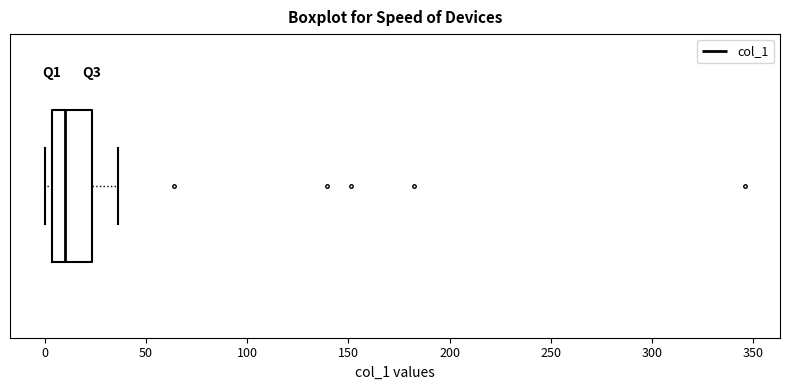

Where does the median line of the box sit on the x-axis? The values are not printed on the chart, so give them approximately, as read against the axis.

10